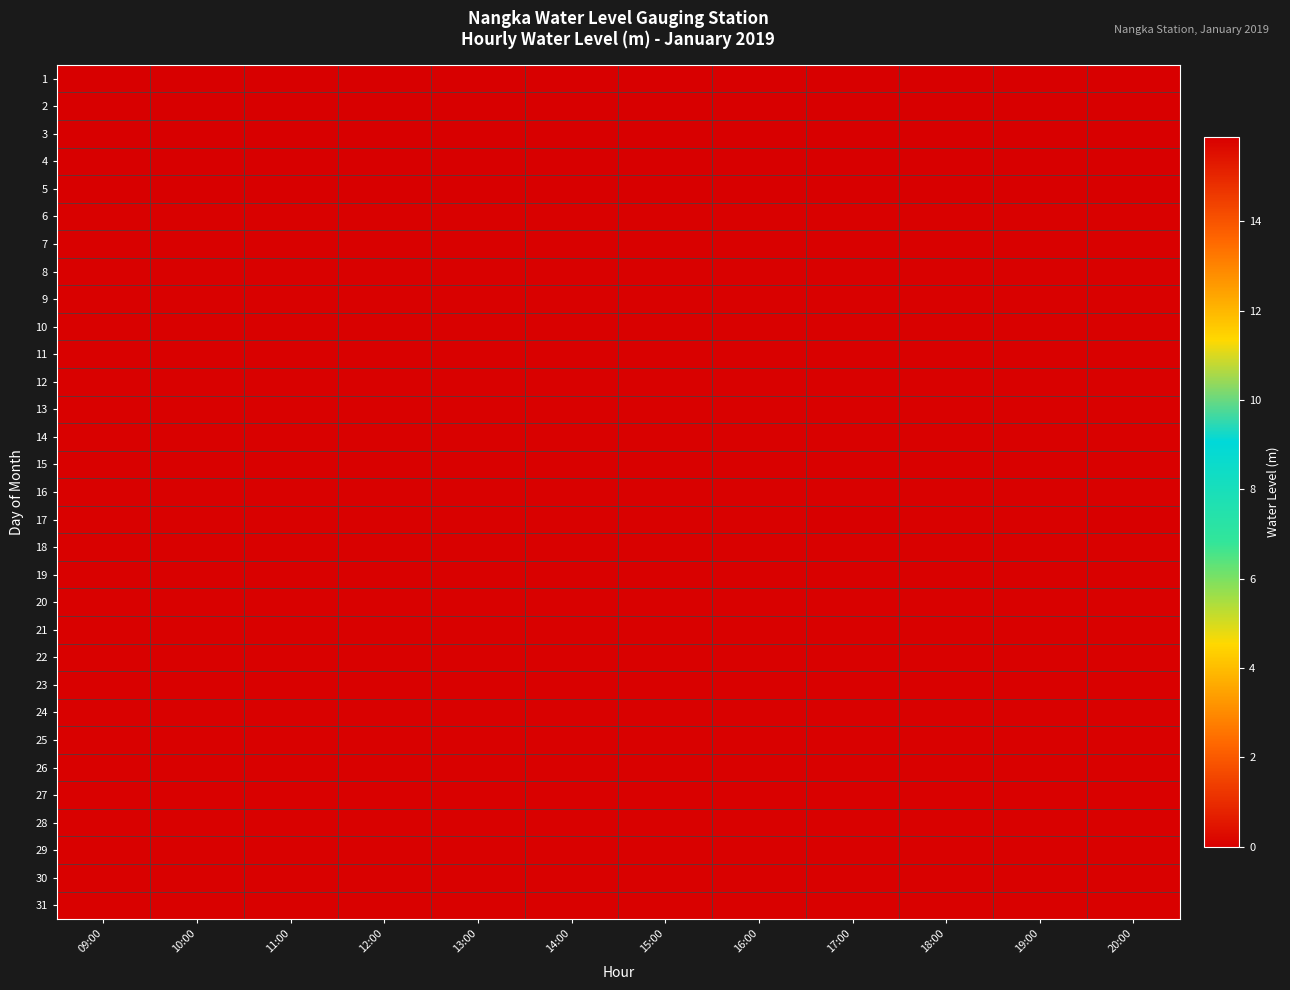

What is the total value across all series at 12:00?

491.2